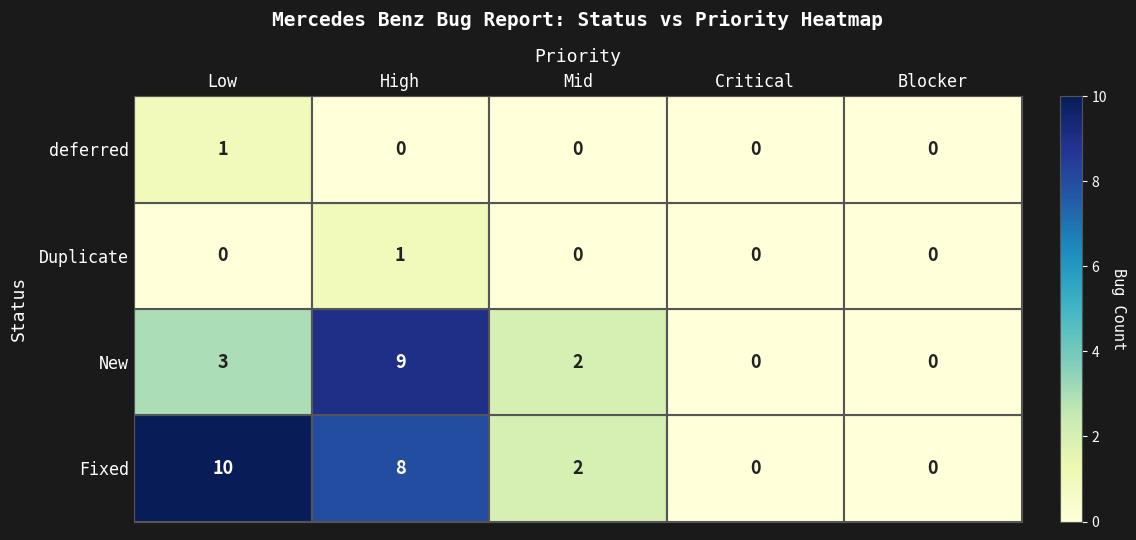

Rank the series at High from highest to lowest value.

New, Fixed, Duplicate, deferred